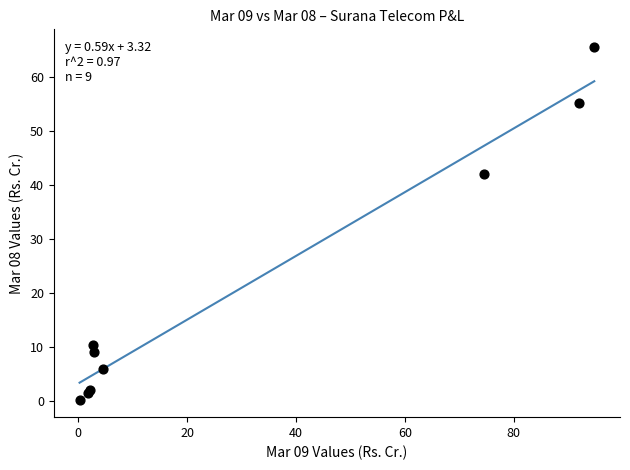

What Y value in the scatter plot is closest to 32?

42.0